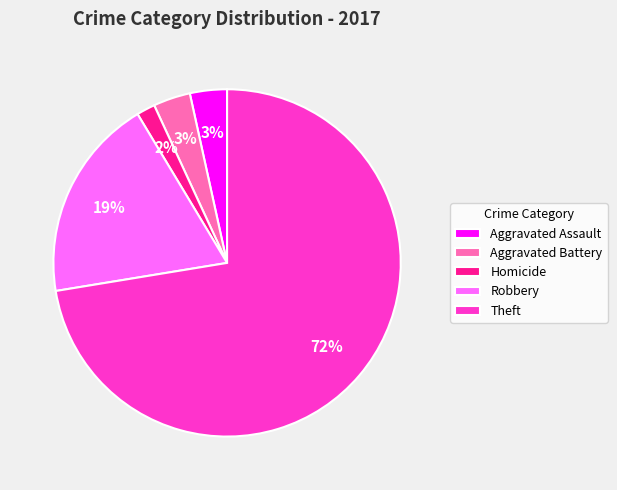

Is the sum of Robbery and Homicide greater than half?

No